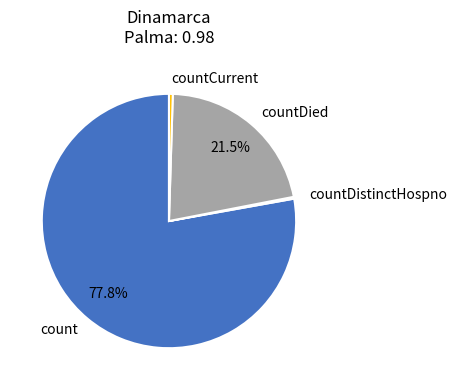

Which category has the biggest portion of the pie?

count